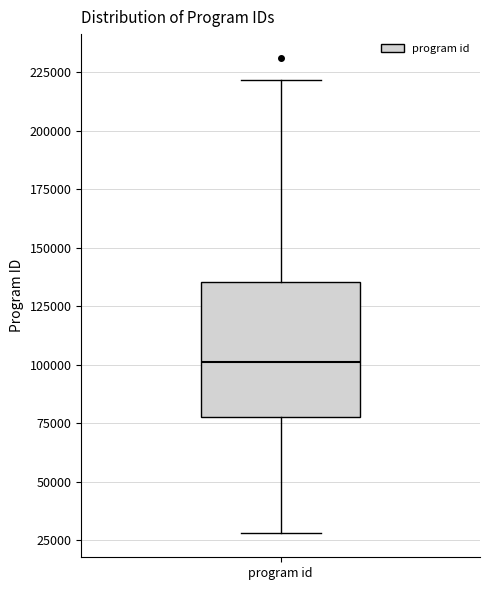

Where is the upper edge of the box for program id on the y-axis? The values are not printed on the chart, so give them approximately, as read against the axis.

135000